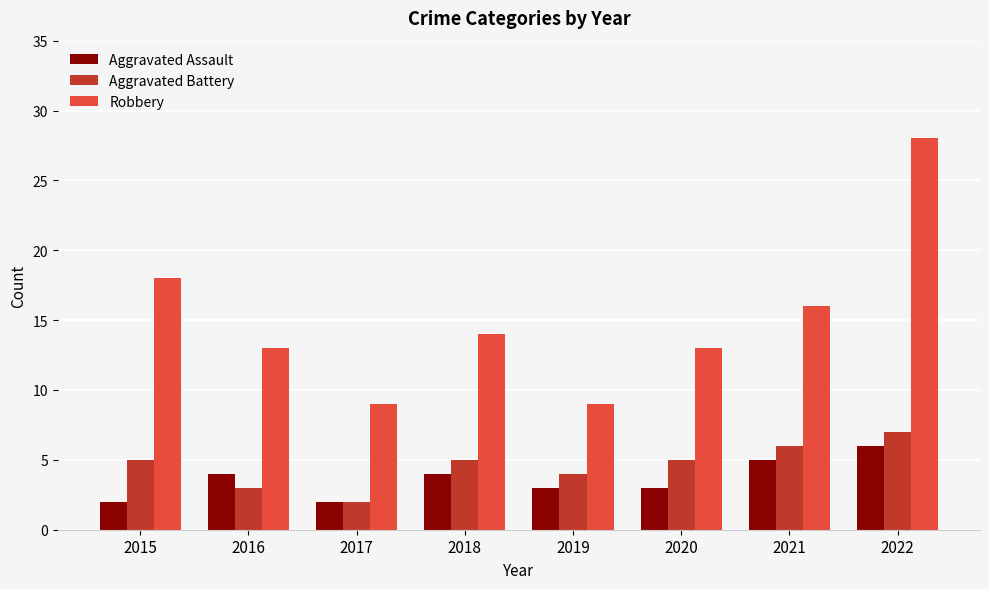

Which series changed the most between 2016 and 2022?

Robbery